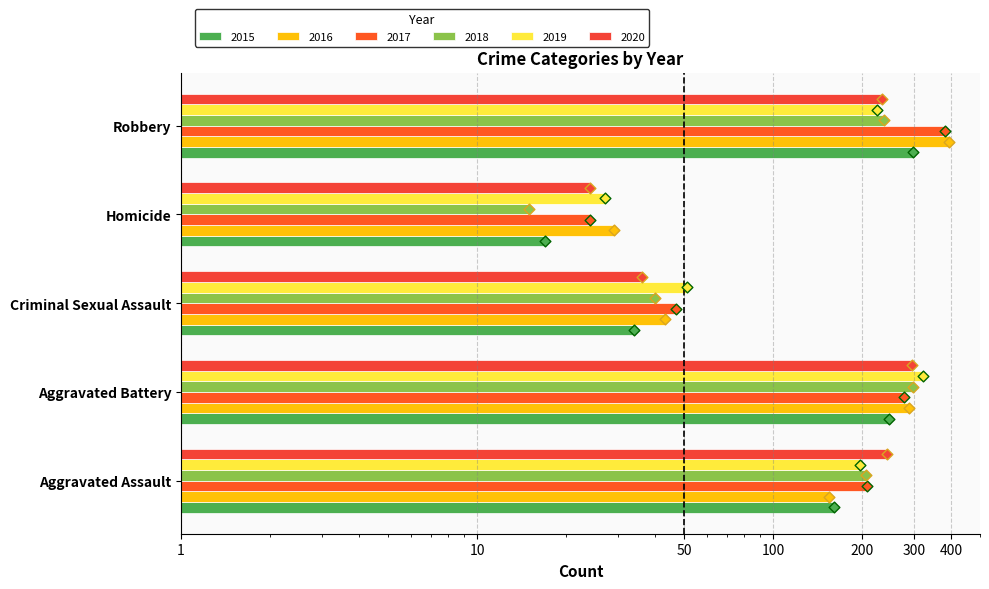

Which series has the largest total across all categories?

2017